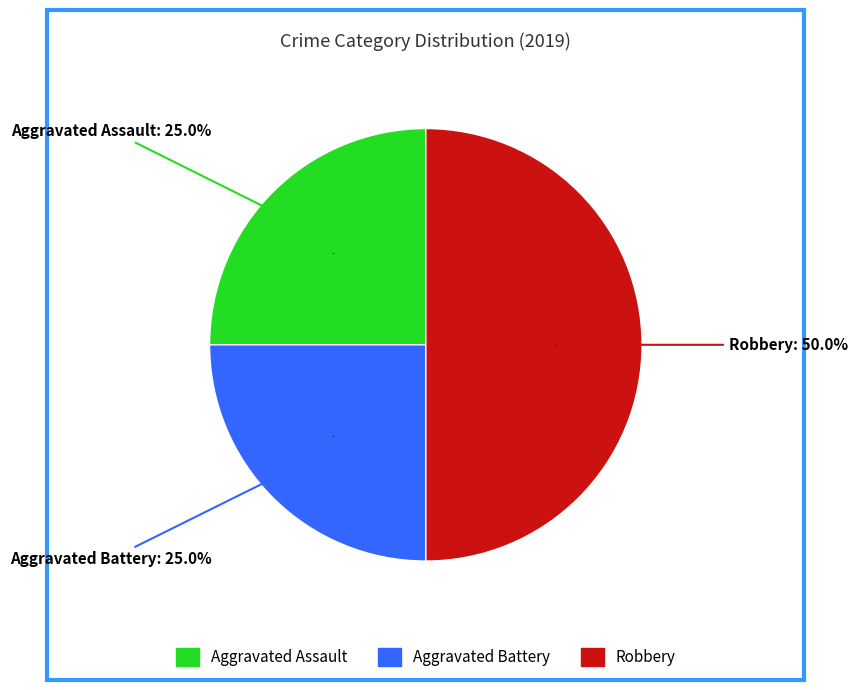

True or false: Aggravated Assault accounts for 39% of the total.

False